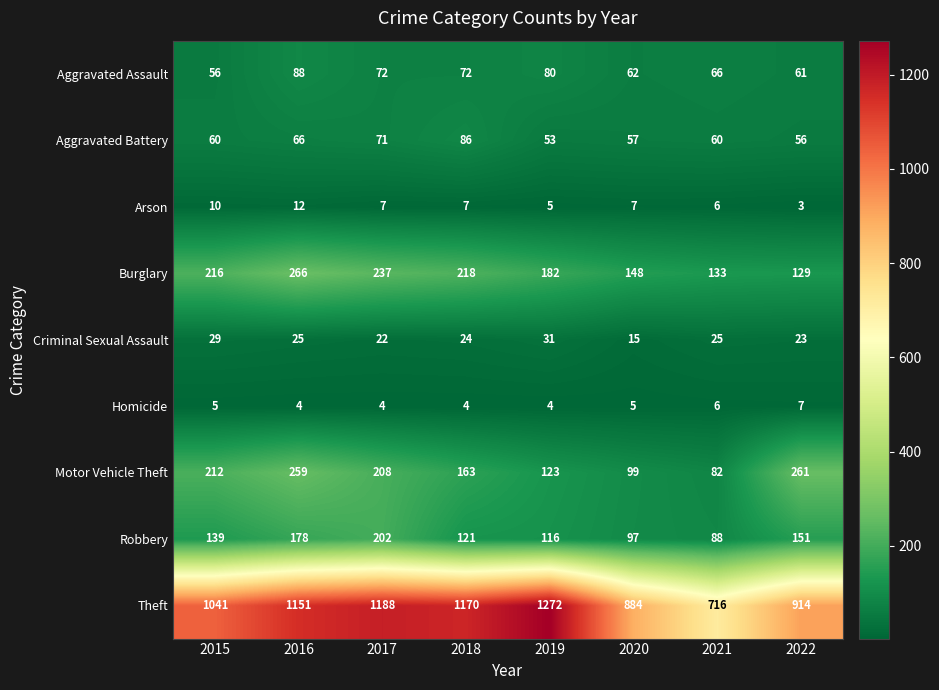

Between 2016 and 2020, which series saw the biggest shift?

Theft